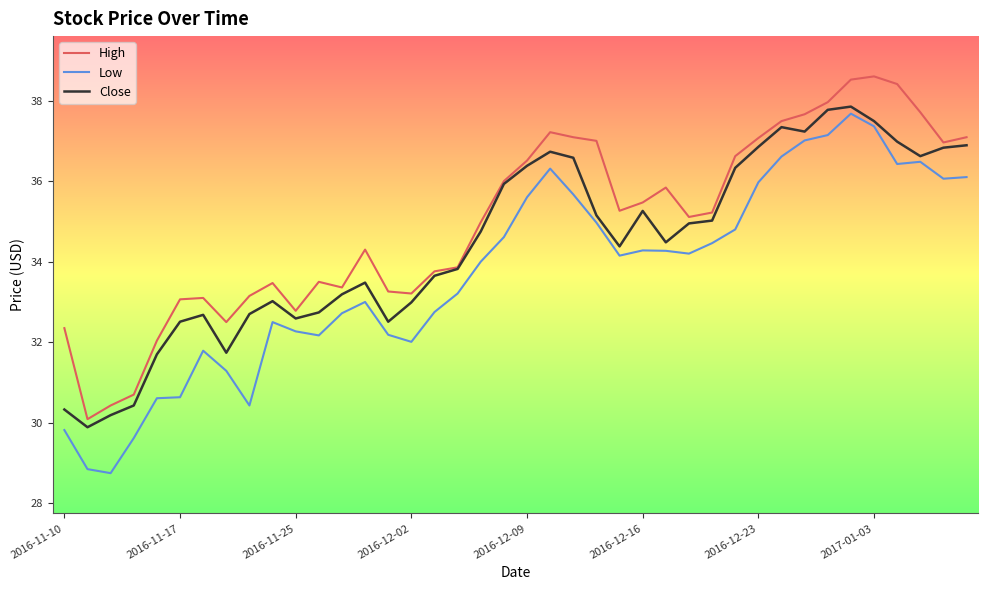

Which series has the largest total across all categories?

High